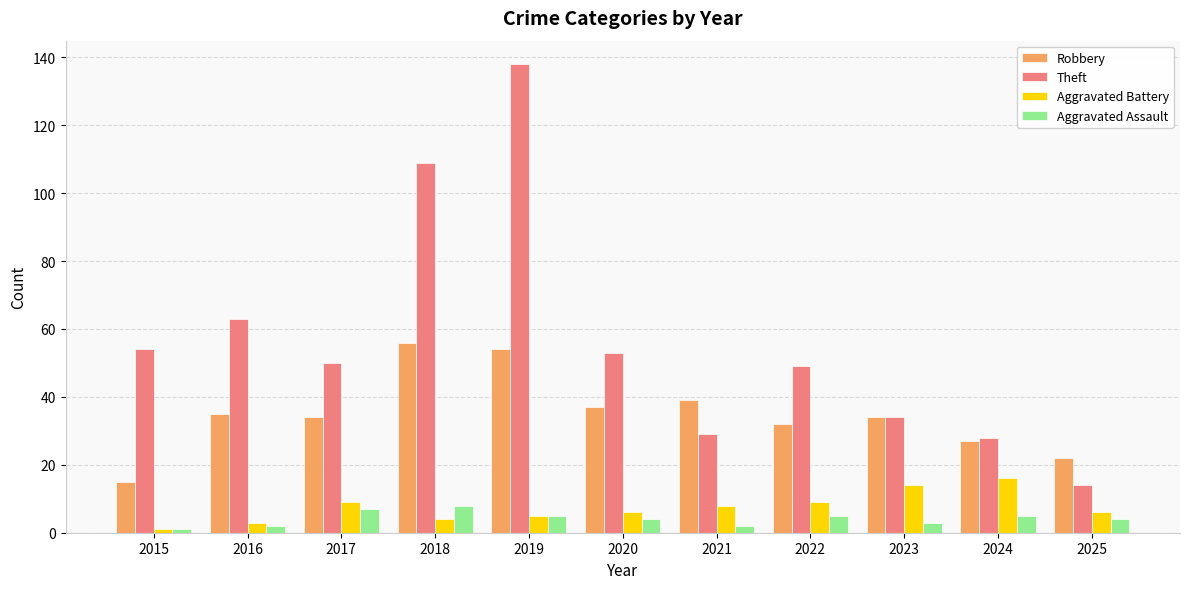

How many distinct data groups are displayed?

4